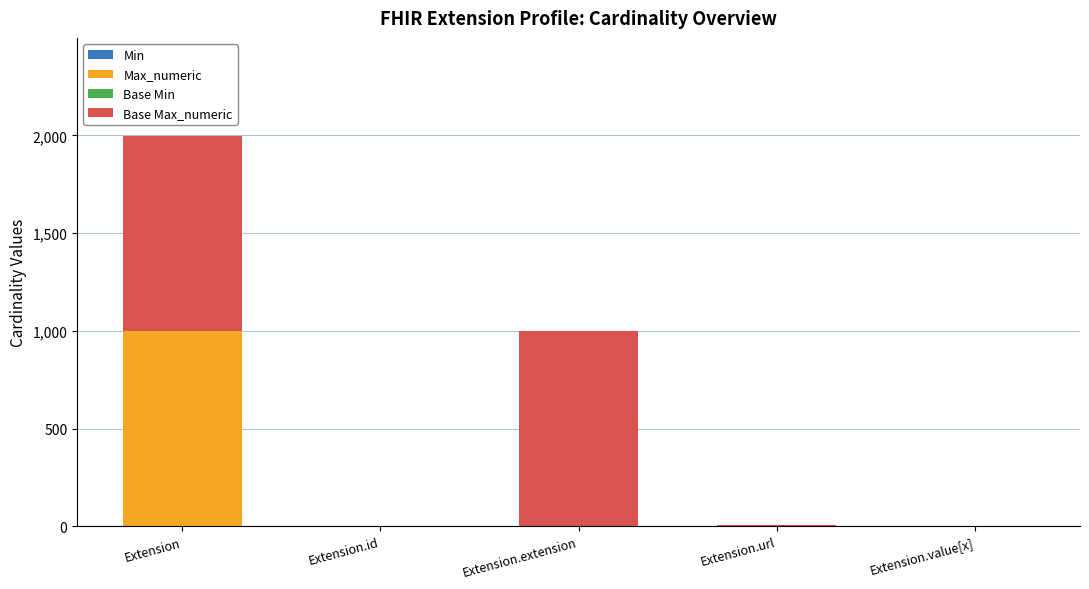

At which category is the sum across all series the highest?

Extension